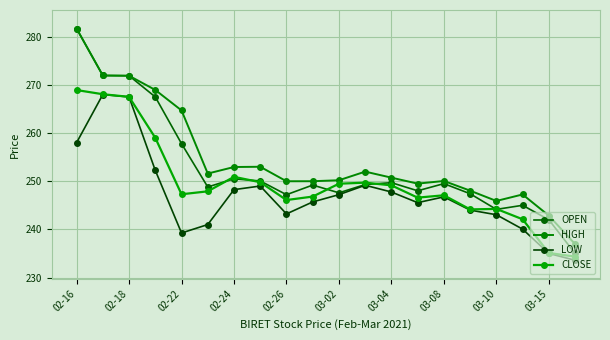

In CLOSE, how many points are lower than both neighbors (excluding endpoints)?

4